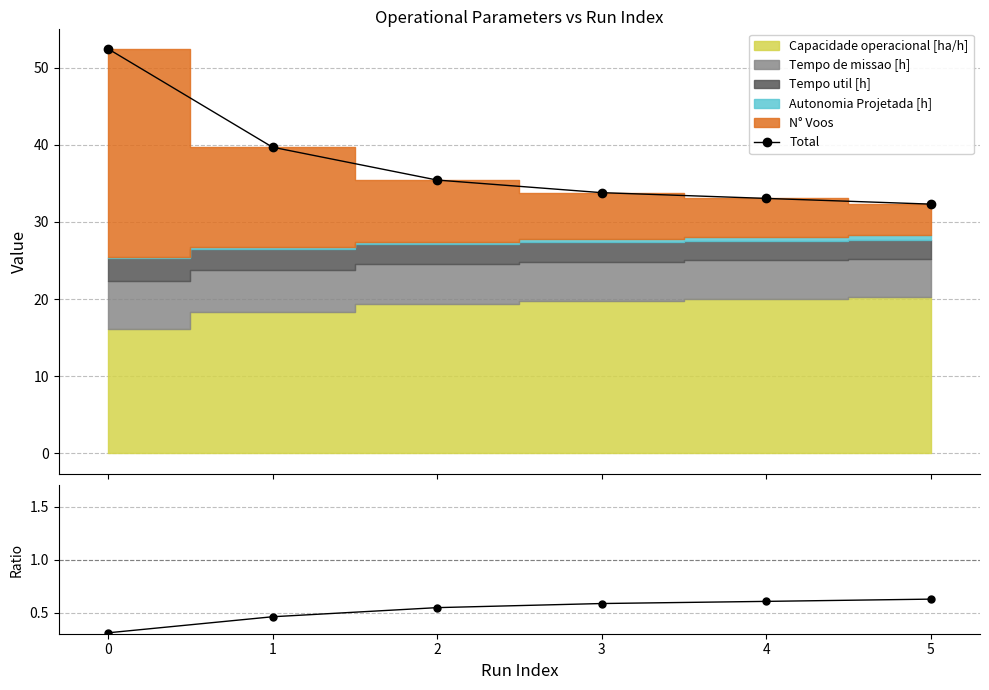

What is the value of the Total point at the 2nd from the left?

39.7